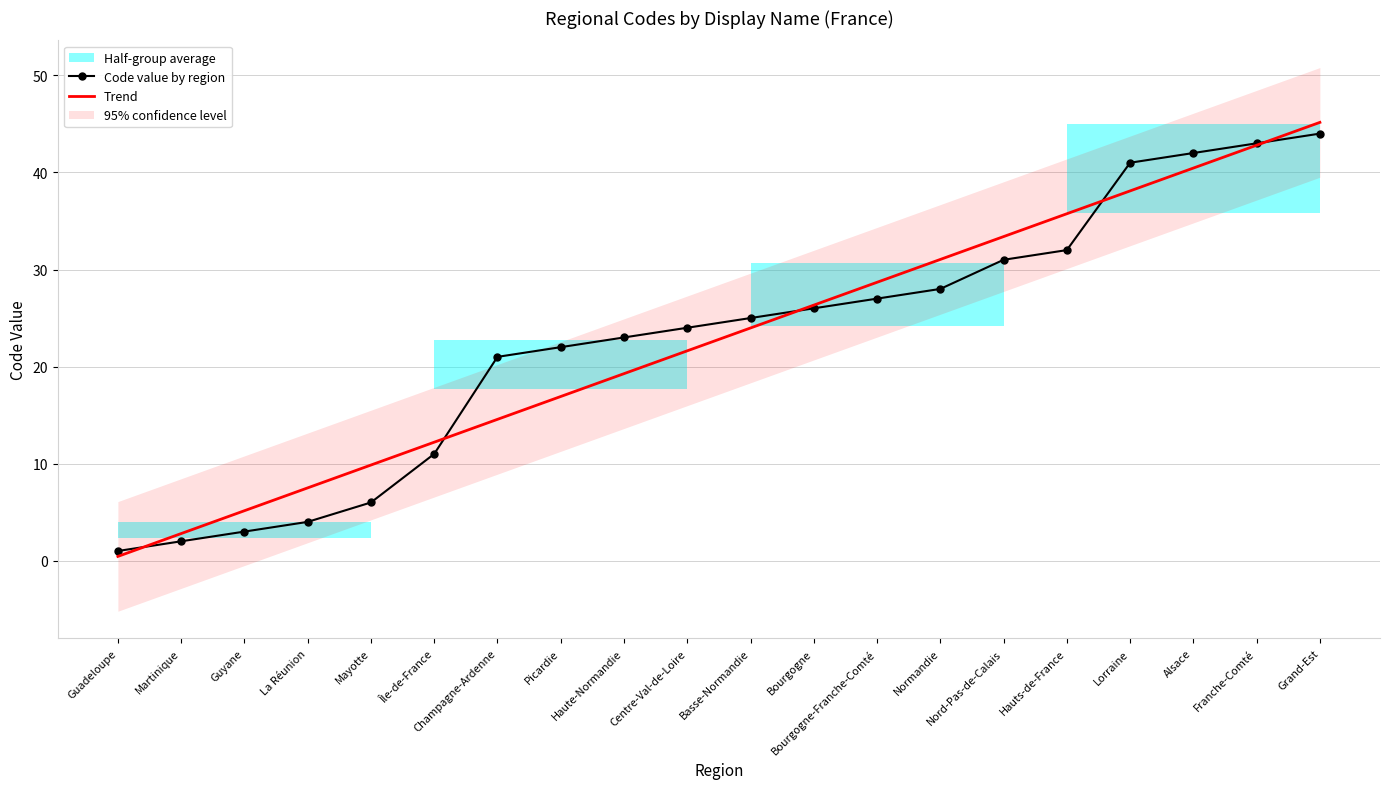

Is this an area chart (filled region under the line)?

No